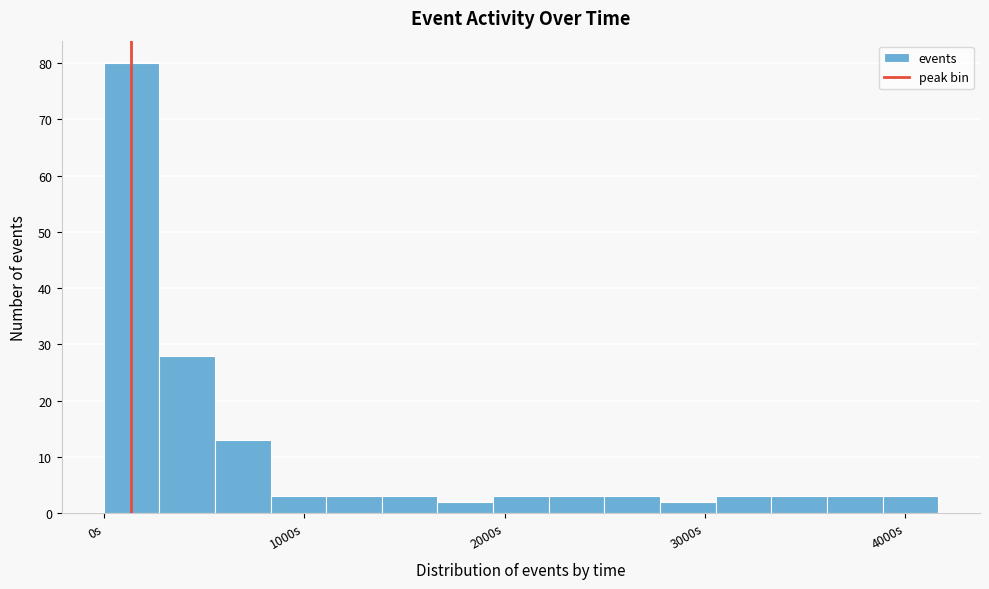

Read against the x-axis, roughly where is the centre of the tallest bar?

100